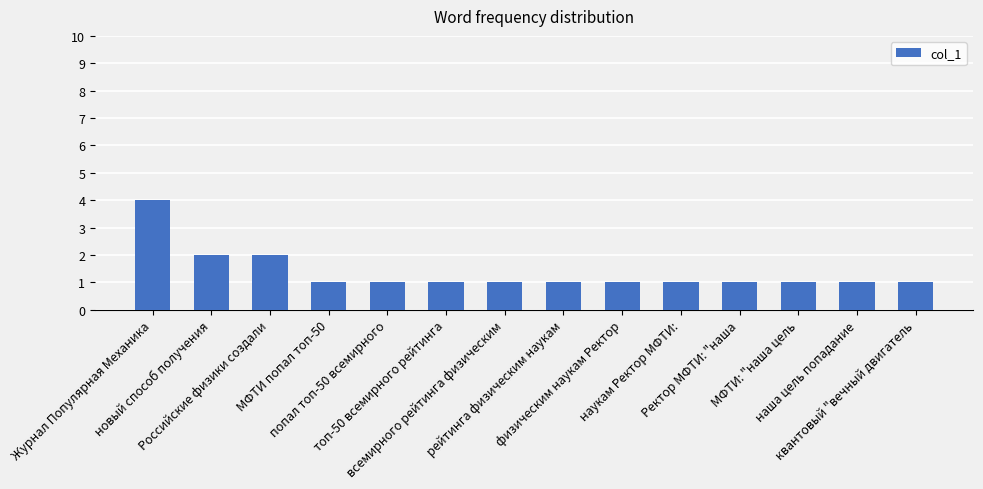

What is the label of the 2nd bar from the left?

новый способ получения